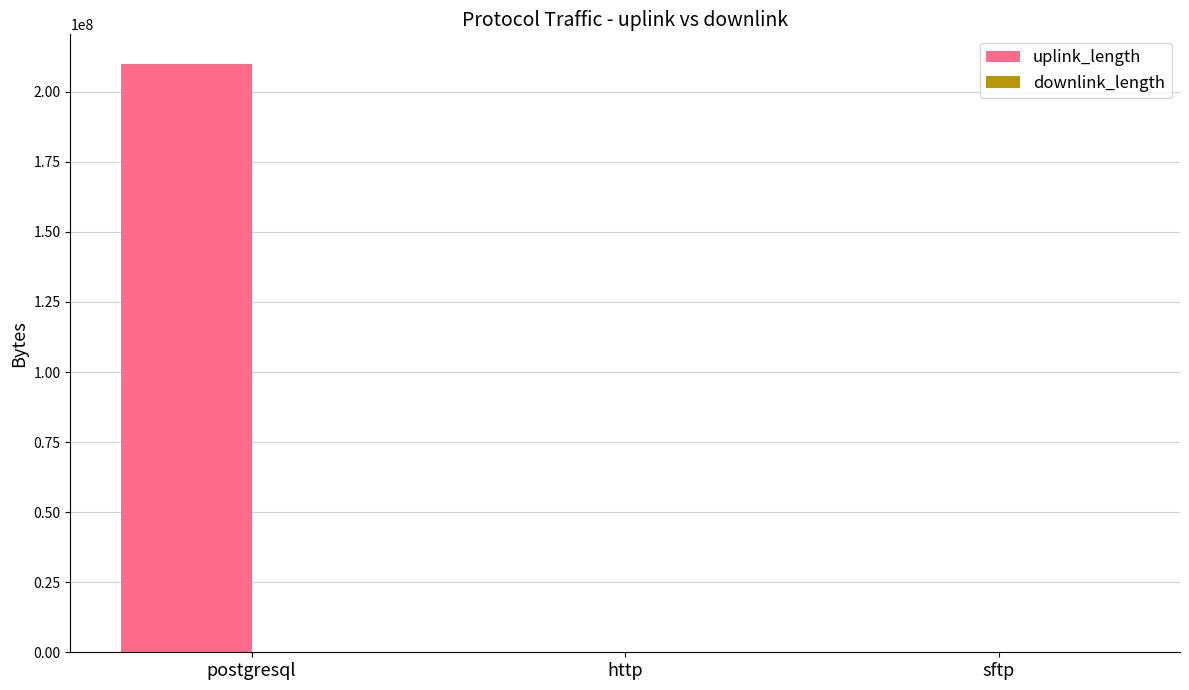

At which category is the sum across all series the highest?

postgresql